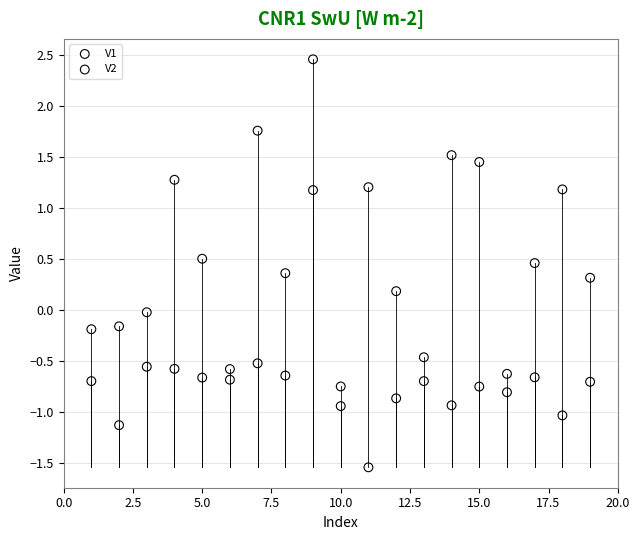

Which series contains the lowest Y value?

V2